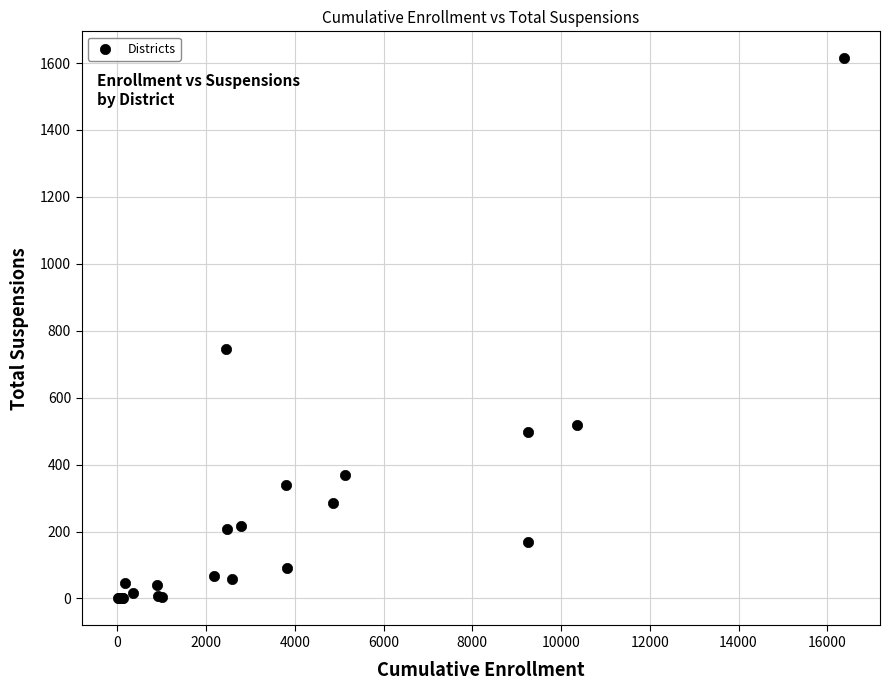

What Y value in the scatter plot is closest to 807?

744